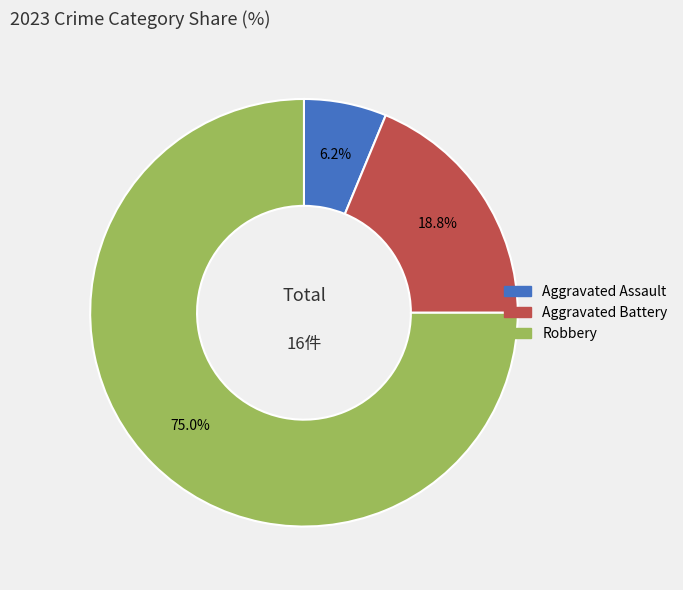

How many segments does this pie chart have?

3